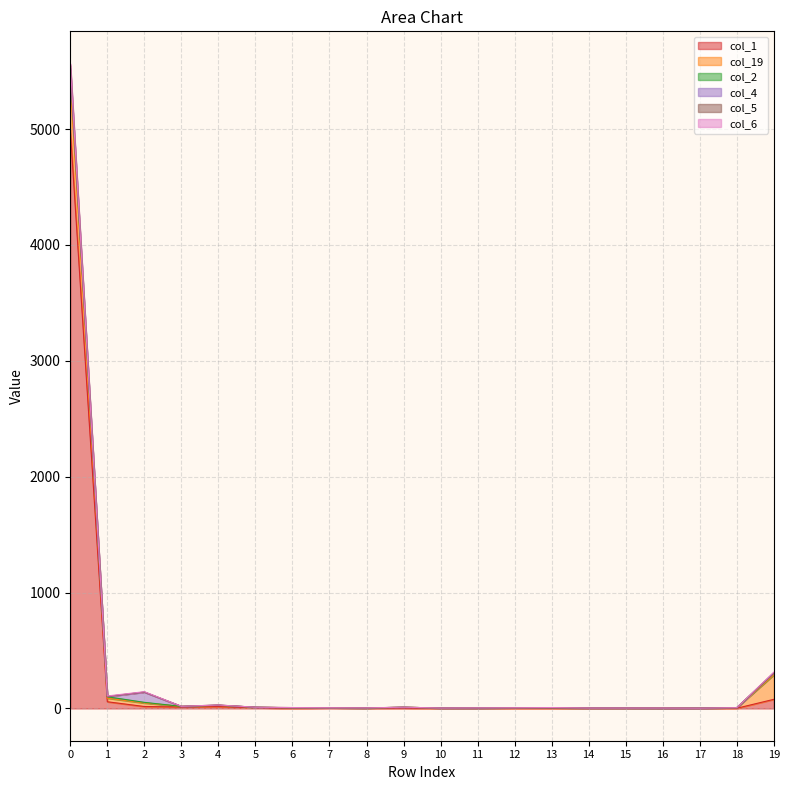

True or false: col_5 and col_1 cross at least once.

False